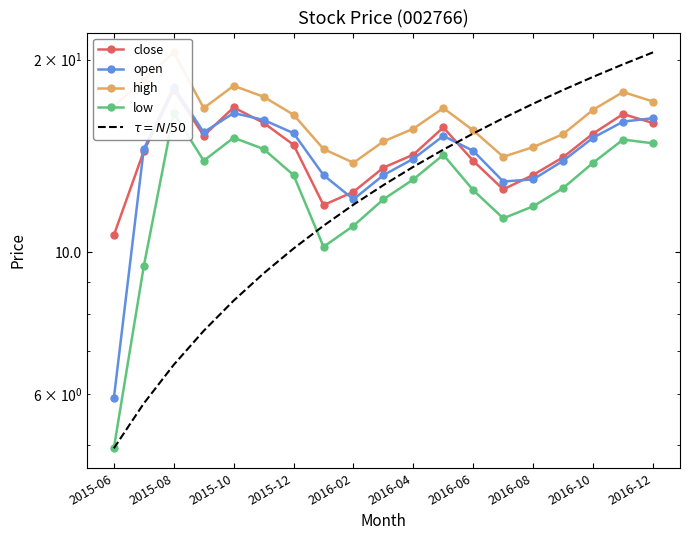

The close series shows 13.2 at 2016-08. True or false?

True